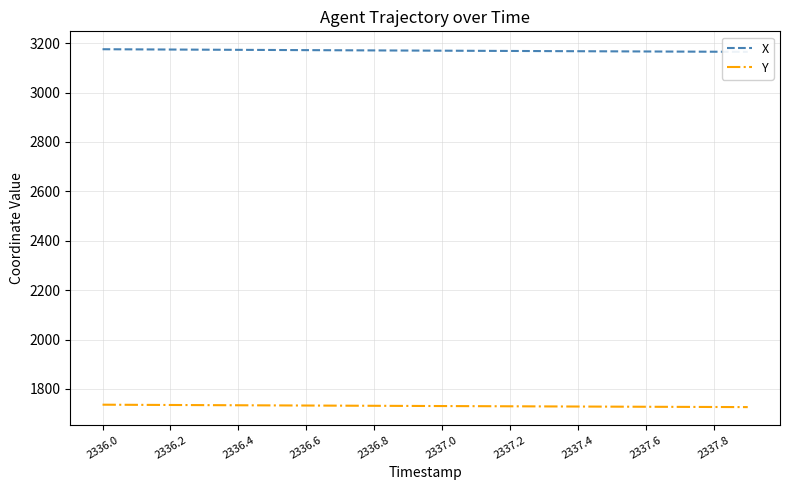

True or false: Y has more than 2 points higher than both neighbors.

False